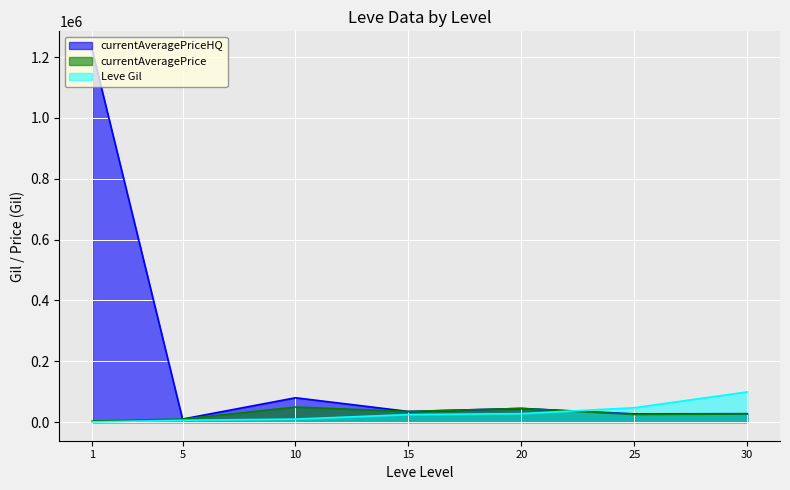

The value of currentAveragePrice at 1 is 1115.7. True or false?

False